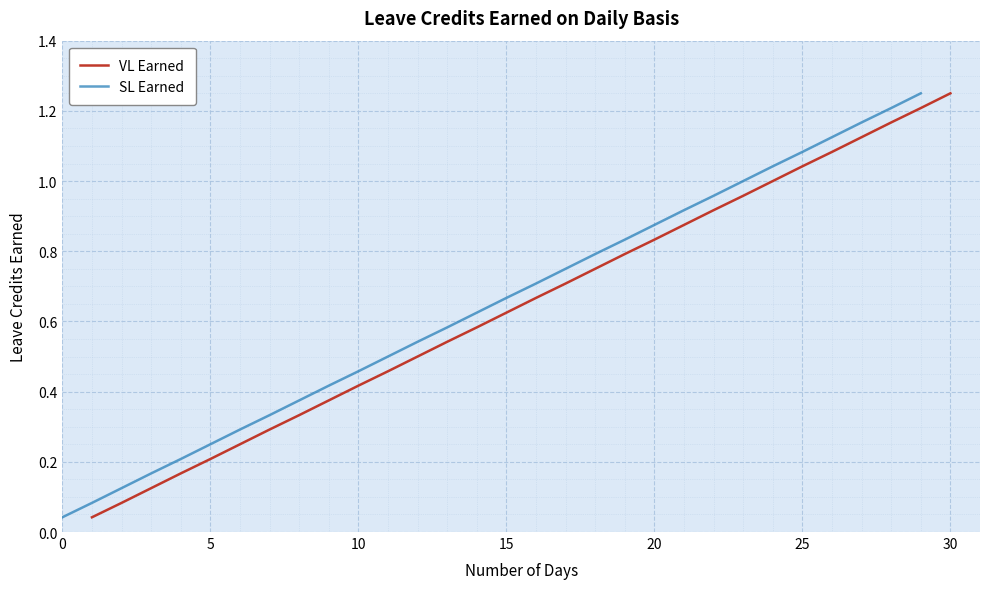

True or false: VL Earned and SL Earned cross at least once.

False